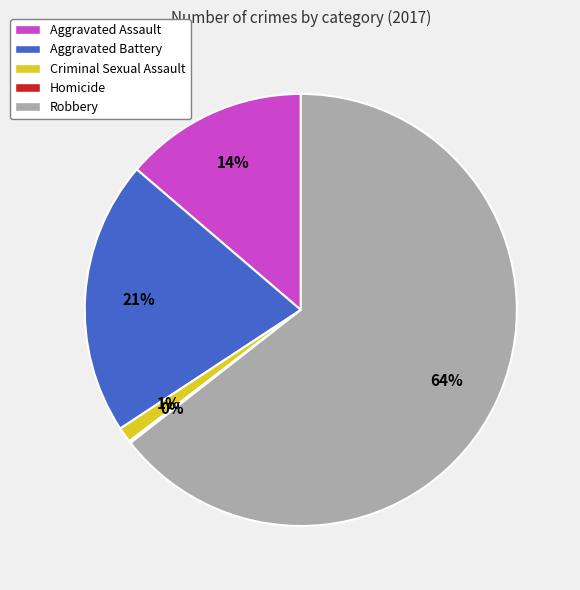

To the nearest percent, what is the difference between the largest and smallest slice percentages?

64%